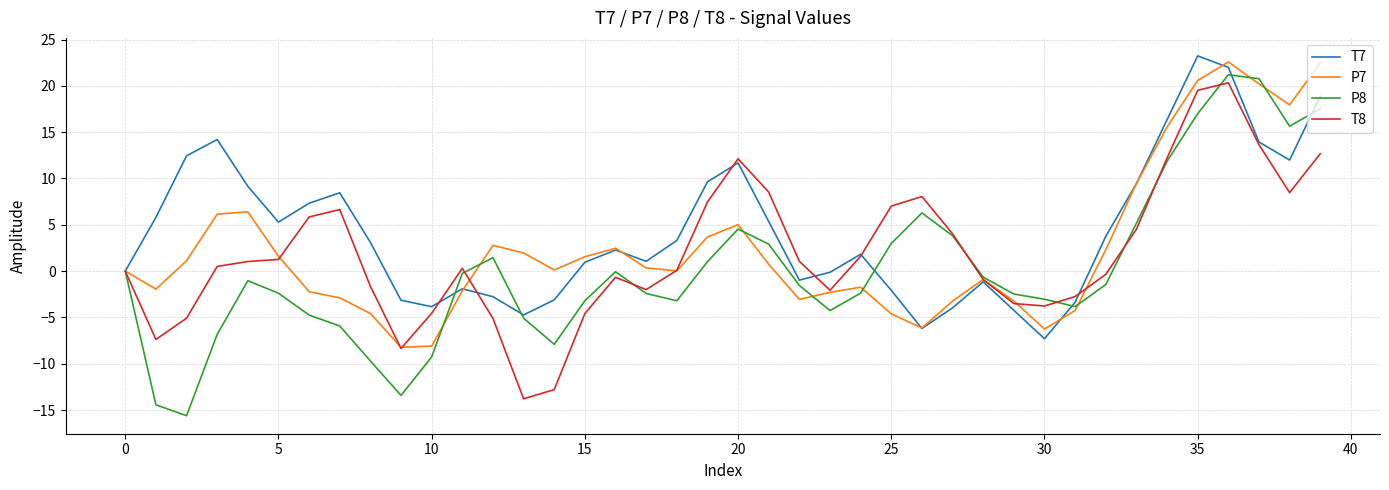

What is the lowest value of the P7 series?

-8.2